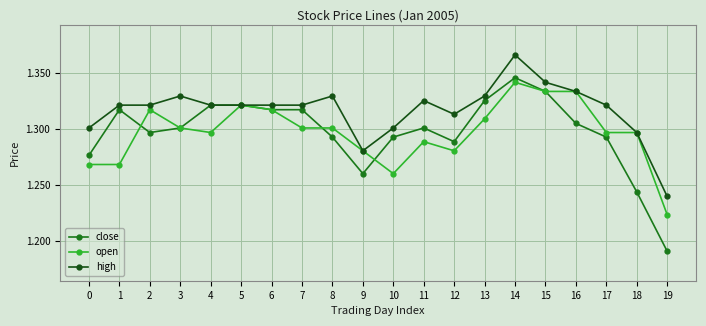

Which category has the lowest value in the close series?

19